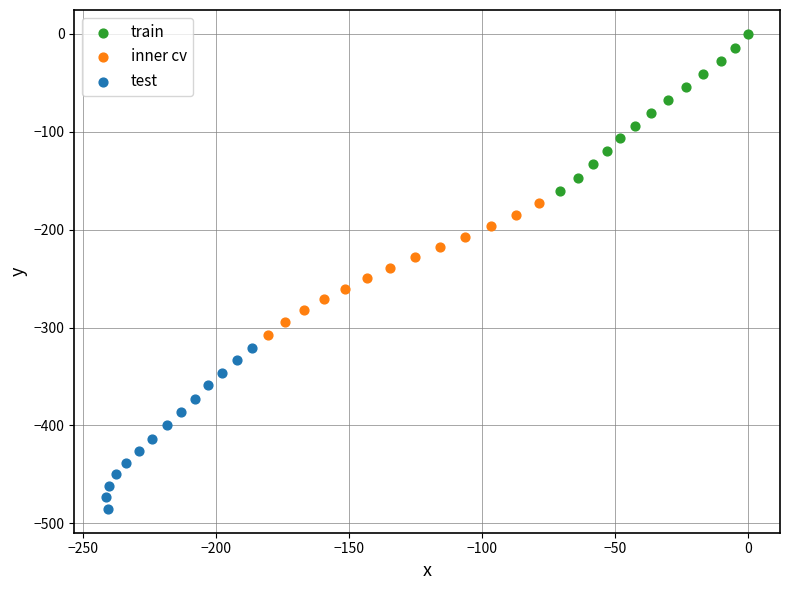

Which series reaches the minimum Y coordinate?

test